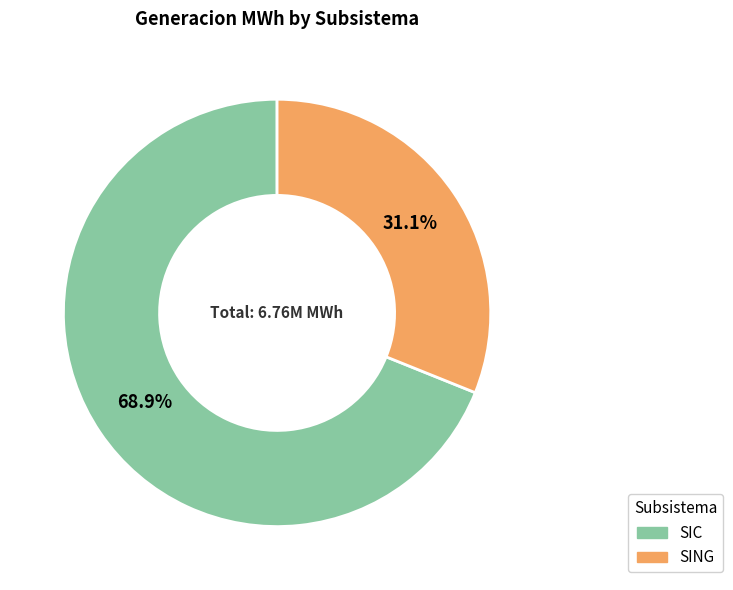

Which slice is the smallest?

SING